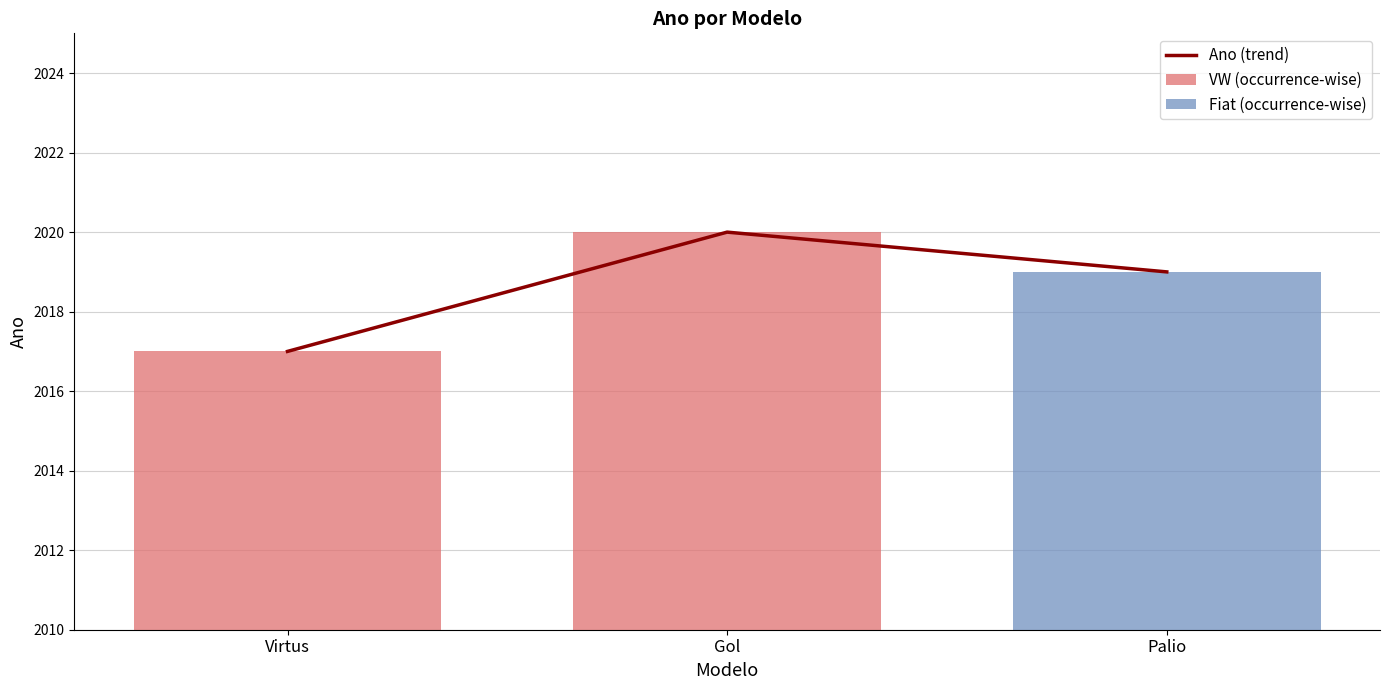

At which label is the value closest to 2018?

Virtus